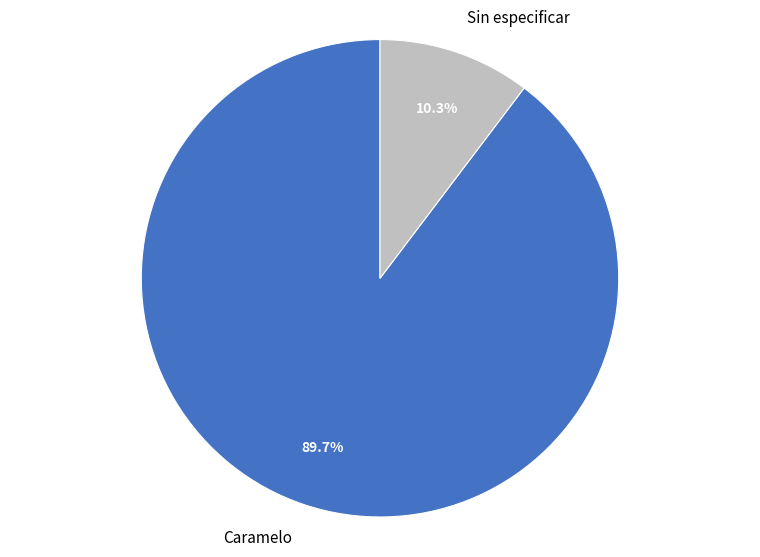

Is there a majority slice in this chart?

Yes